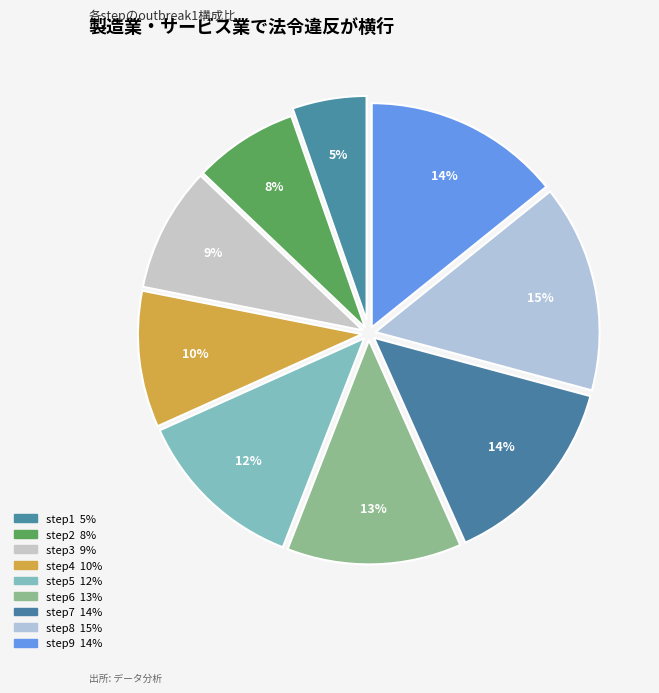

Is there a majority slice in this chart?

No